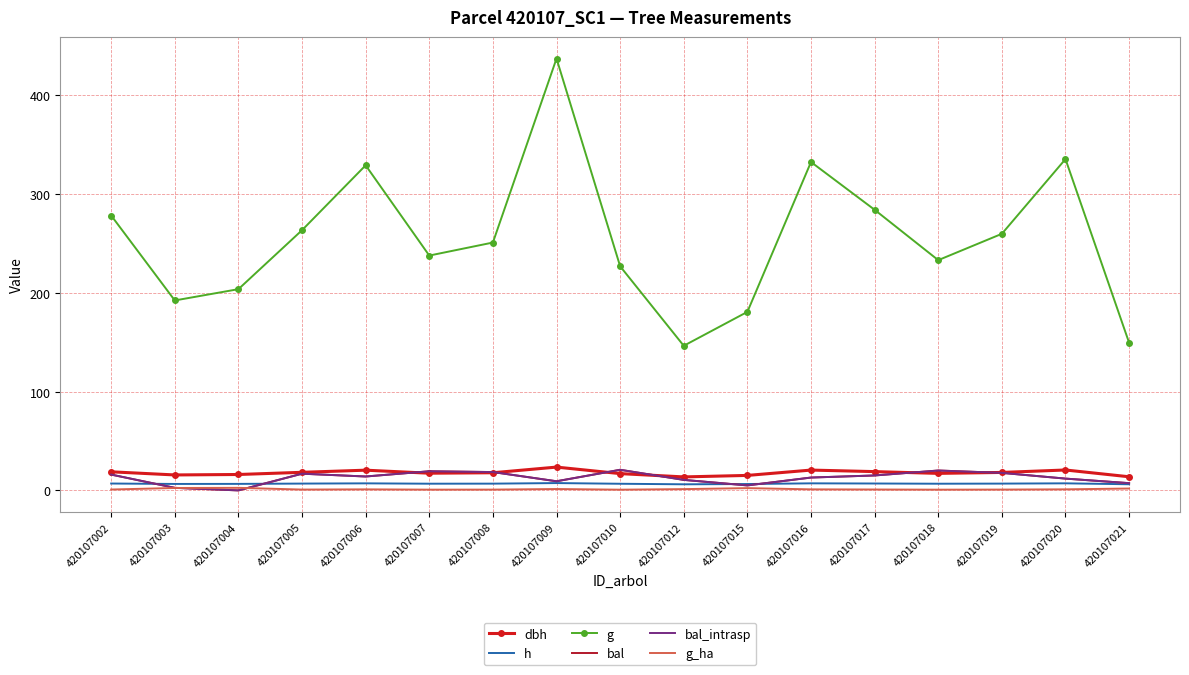

Reading left to right, transcribe all the data shown in this chart.

dbh: 420107002=18.8	420107003=15.7	420107004=16.1	420107005=18.3	420107006=20.5	420107007=17.4	420107008=17.9	420107009=23.6	420107010=17.0	420107012=13.7	420107015=15.2	420107016=20.6	420107017=19.0	420107018=17.2	420107019=18.2	420107020=20.7	420107021=13.8
h: 420107002=7.0	420107003=6.5	420107004=6.6	420107005=6.9	420107006=7.1	420107007=6.8	420107008=6.8	420107009=7.4	420107010=6.7	420107012=6.2	420107015=6.5	420107016=7.2	420107017=7.0	420107018=6.8	420107019=6.9	420107020=7.2	420107021=6.2
g: 420107002=278.3	420107003=192.3	420107004=203.7	420107005=263.4	420107006=329.1	420107007=237.7	420107008=250.9	420107009=437.2	420107010=226.9	420107012=146.4	420107015=180.7	420107016=332.4	420107017=284.1	420107018=233.1	420107019=259.8	420107020=335.4	420107021=149.5
bal: 420107002=16.0	420107003=2.6	420107004=0.0	420107005=16.9	420107006=14.1	420107007=19.4	420107008=18.6	420107009=9.2	420107010=20.9	420107012=10.6	420107015=5.0	420107016=13.0	420107017=15.1	420107018=20.1	420107019=17.7	420107020=11.9	420107021=7.3
bal_intrasp: 420107002=16.0	420107003=2.6	420107004=0.0	420107005=16.9	420107006=14.1	420107007=19.4	420107008=18.6	420107009=9.2	420107010=20.9	420107012=10.6	420107015=5.0	420107016=13.0	420107017=15.1	420107018=20.1	420107019=17.7	420107020=11.9	420107021=7.3
g_ha: 420107002=0.9	420107003=2.5	420107004=2.6	420107005=0.8	420107006=1.1	420107007=0.8	420107008=0.8	420107009=1.4	420107010=0.7	420107012=1.3	420107015=2.3	420107016=1.1	420107017=0.9	420107018=0.7	420107019=0.8	420107020=1.1	420107021=1.9